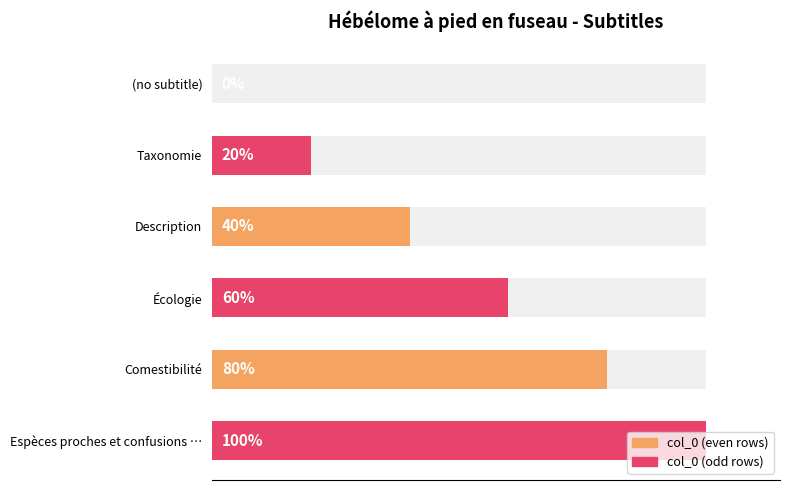

How many data points does each series have?

3